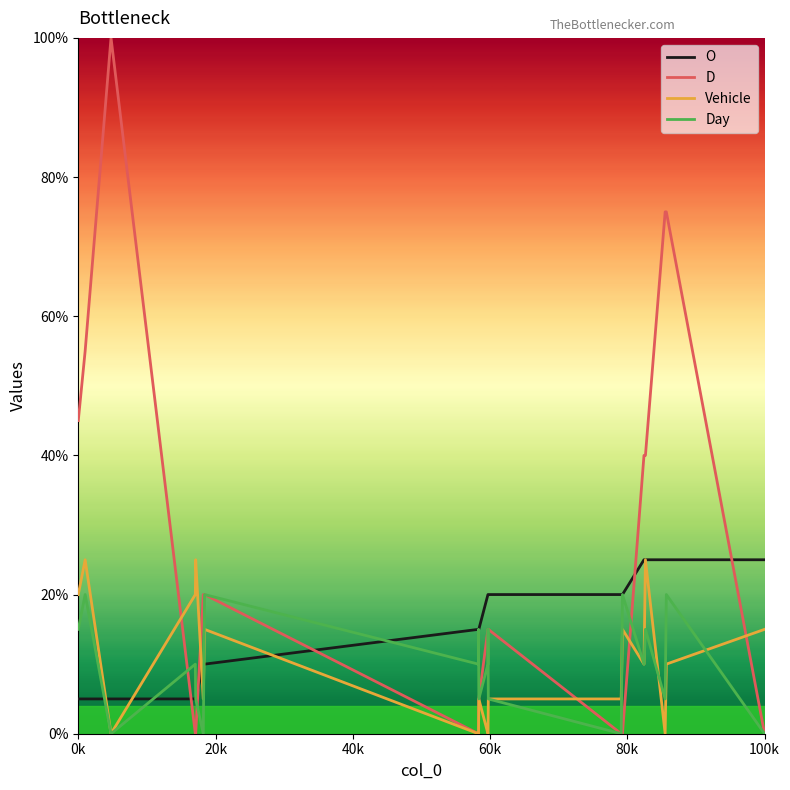

At how many categories does at least one series exceed 78?

1